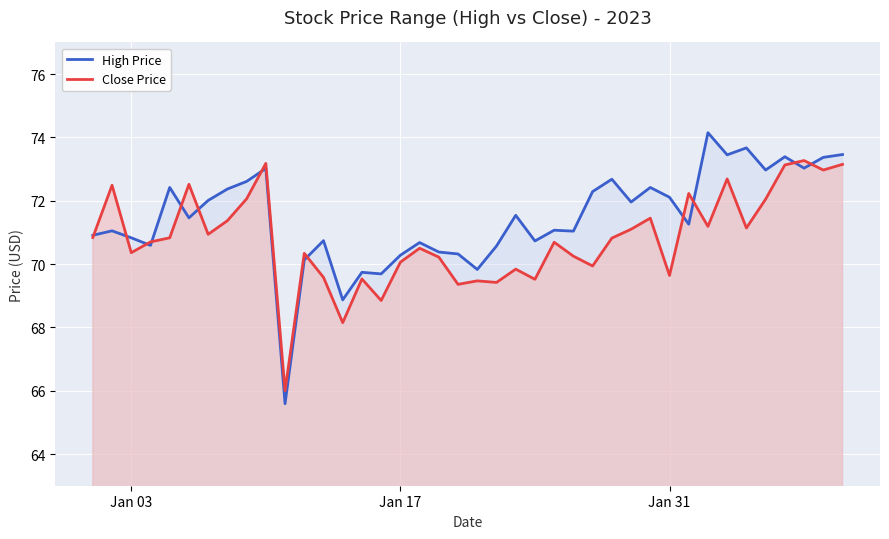

The Close Price series shows 69.6 at Jan 31. True or false?

True